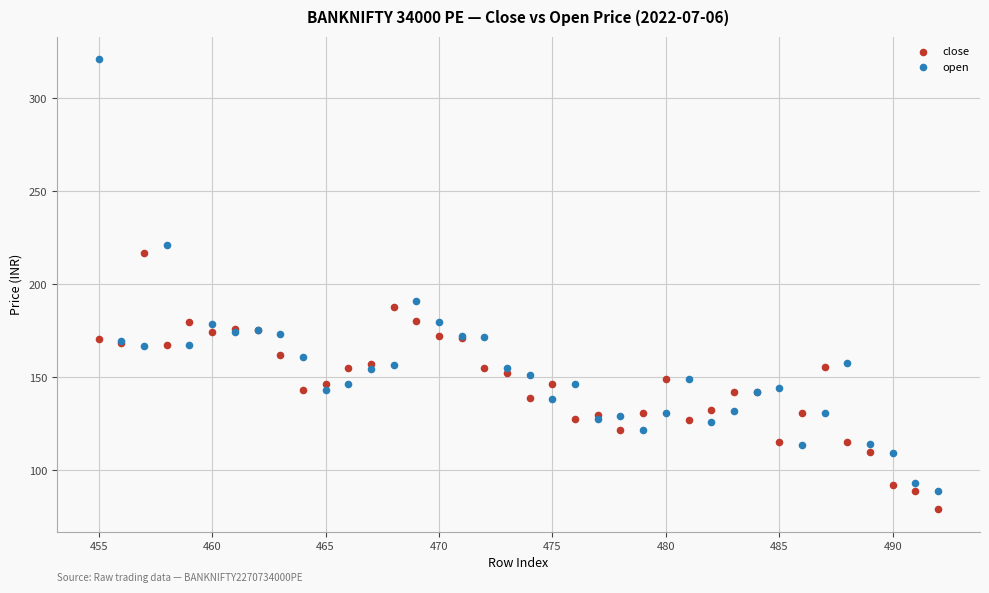

Across all series, what Y value is closest to 200?

190.8